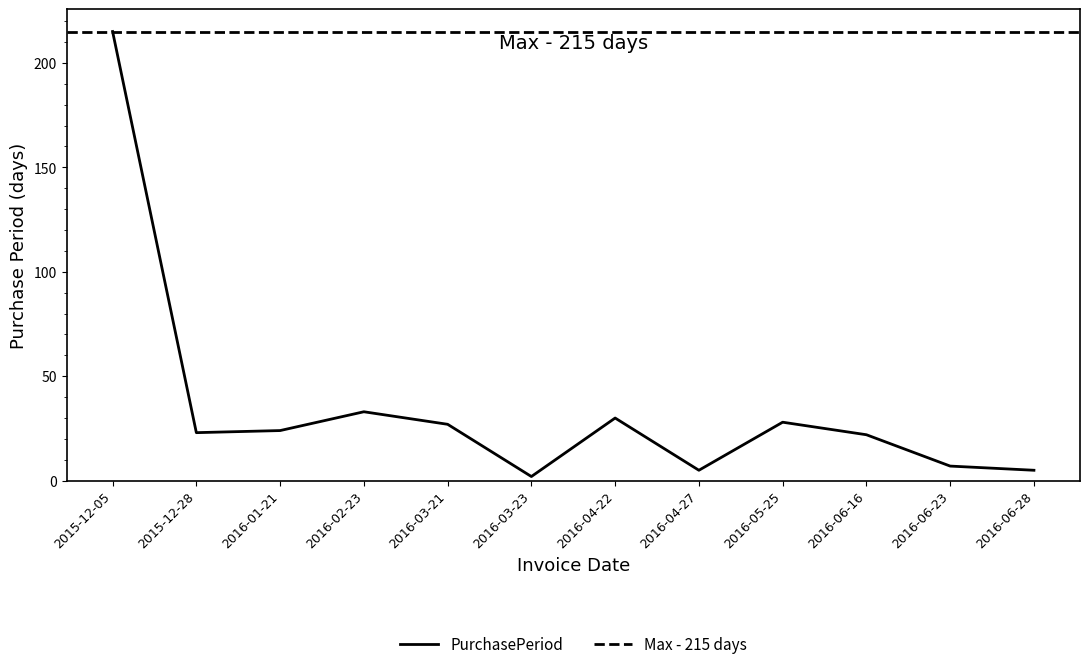

True or false: the data shows 5 at 2016-04-27.

True